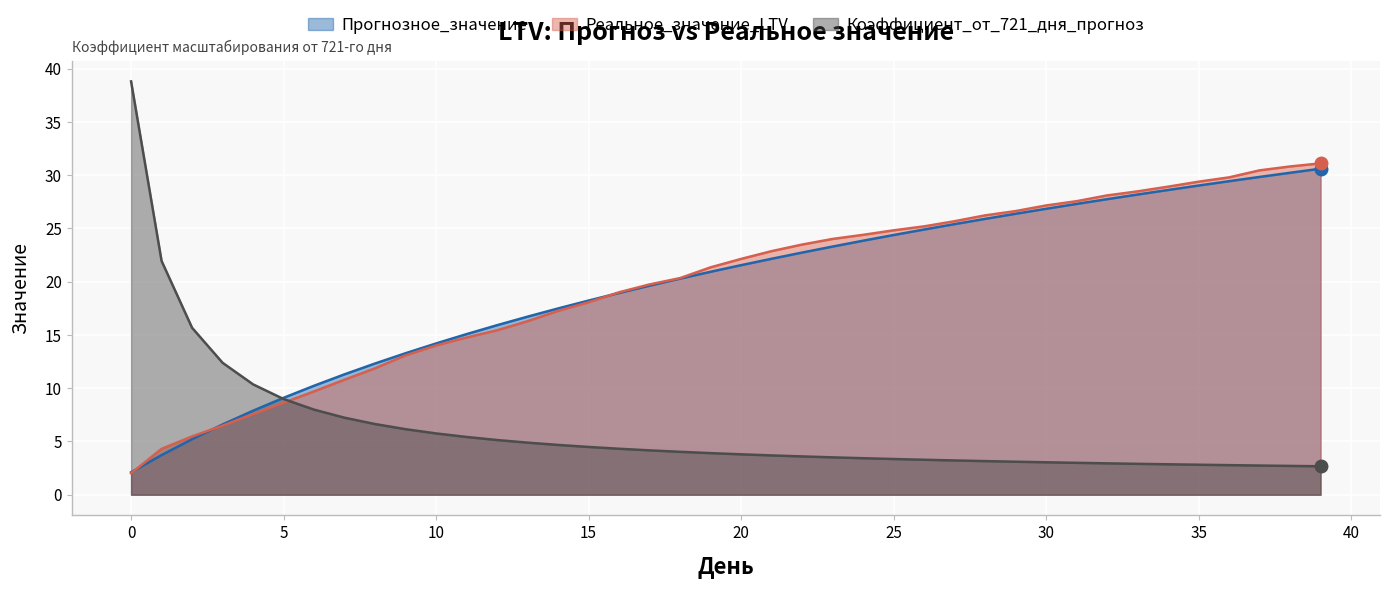

Reading left to right, extract all data points from this chart.

Прогнозное_значение: 2.1	3.7	5.2	6.6	7.9	9.1	10.2	11.3	12.3	13.3	14.2	15.1	15.9	16.7	17.5	18.2	18.9	19.6	20.3	20.9	21.6	22.2	22.7	23.3	23.8	24.4	24.9	25.4	25.9	26.4	26.8	27.3	27.8	28.2	28.6	29.0	29.4	29.8	30.2	30.6
Реальное_значение_LTV: 2.0	4.3	5.5	6.5	7.6	8.6	9.7	10.8	11.9	13.1	14.0	14.8	15.4	16.3	17.3	18.1	19.0	19.7	20.3	21.3	22.1	22.9	23.5	24.0	24.4	24.8	25.2	25.7	26.2	26.6	27.2	27.6	28.1	28.5	28.9	29.4	29.8	30.5	30.8	31.1
Коэффициент_от_721_дня_прогноз: 38.8	22.0	15.7	12.4	10.4	9.0	8.0	7.2	6.6	6.2	5.8	5.4	5.1	4.9	4.7	4.5	4.3	4.2	4.0	3.9	3.8	3.7	3.6	3.5	3.4	3.4	3.3	3.2	3.2	3.1	3.0	3.0	2.9	2.9	2.9	2.8	2.8	2.7	2.7	2.7